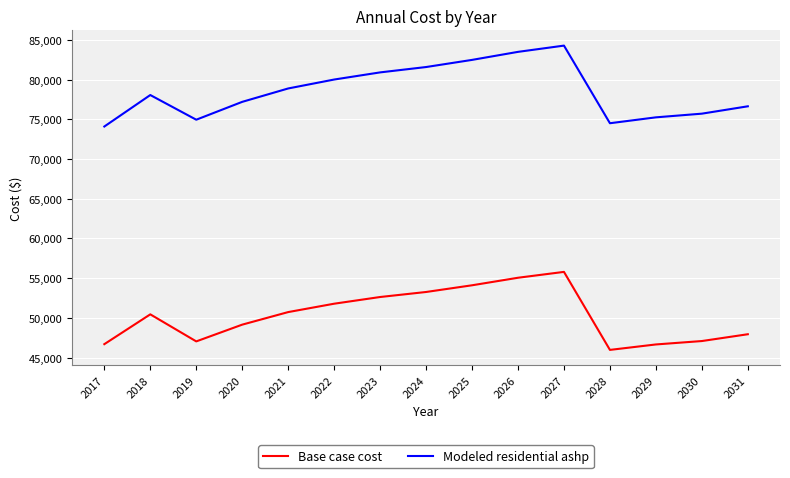

True or false: Base case cost and Modeled residential ashp intersect in this chart.

False